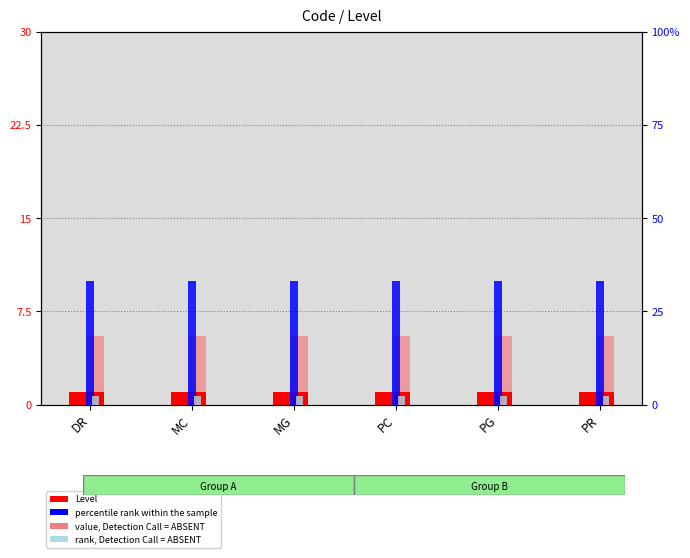

Which series has the largest total across all categories?

percentile rank within the sample